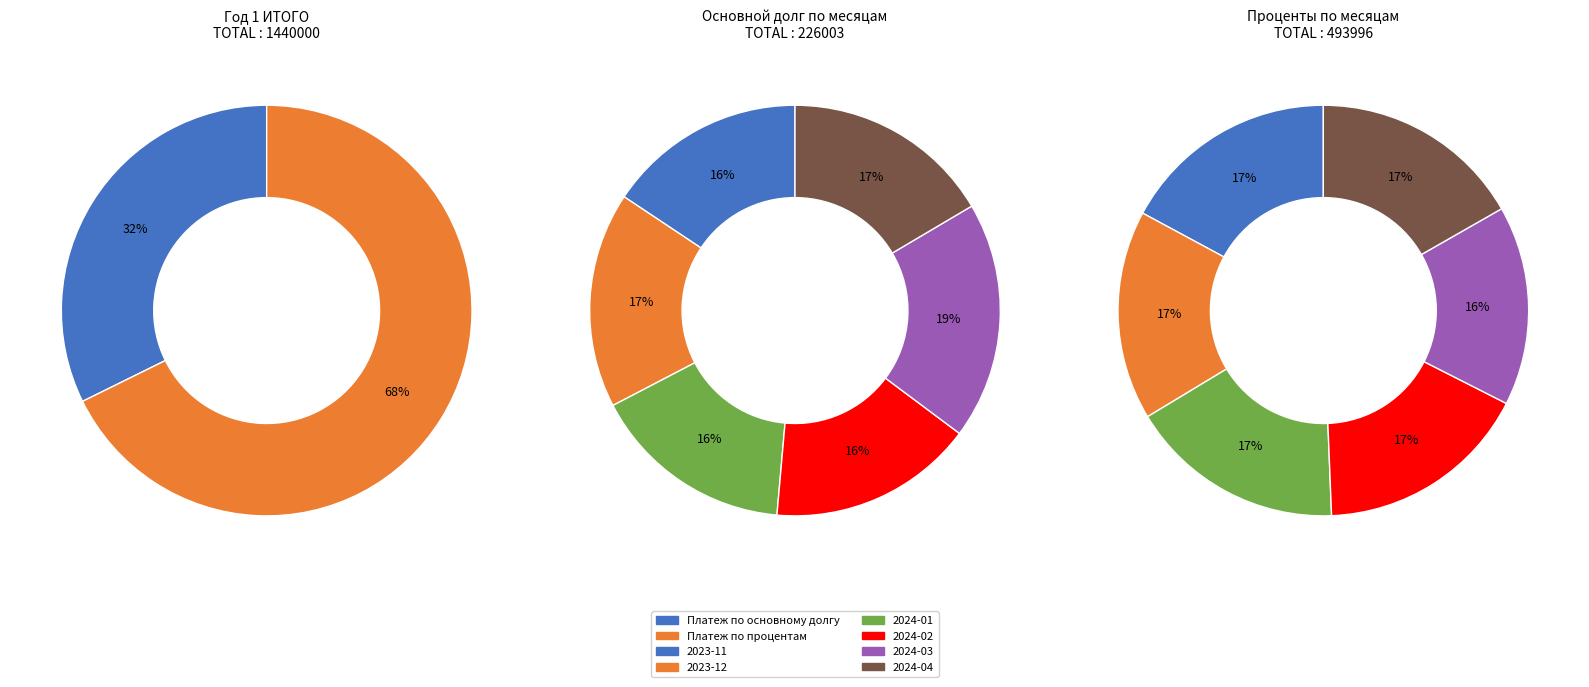

Rank the series by their maximum value, from lowest to highest.

Платеж по основному долгу, Платеж по процентам